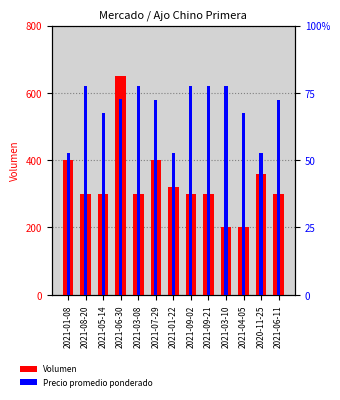

Reading left to right, what are all the values shown in this chart?

Volumen: 2021-01-08=400	2021-08-20=300	2021-05-14=300	2021-06-30=650	2021-03-08=300	2021-07-29=400	2021-01-22=320	2021-09-02=300	2021-09-21=300	2021-03-10=200	2021-04-05=200	2020-11-25=360	2021-06-11=300
Precio promedio ponderado: 2021-01-08=10500	2021-08-20=15500	2021-05-14=13500	2021-06-30=14538	2021-03-08=15500	2021-07-29=14500	2021-01-22=10500	2021-09-02=15500	2021-09-21=15500	2021-03-10=15500	2021-04-05=13500	2020-11-25=10500	2021-06-11=14500